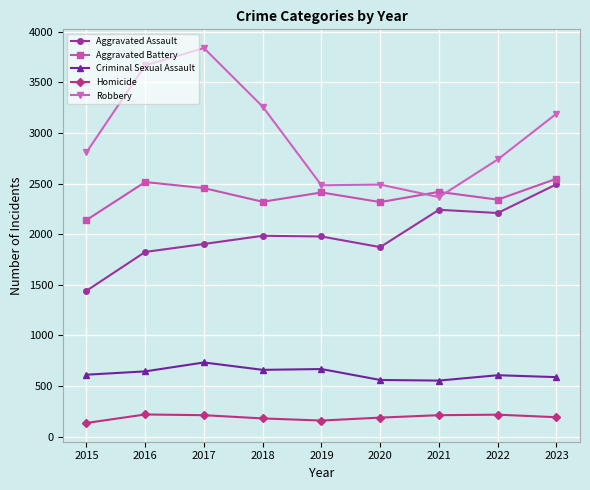

Which series has the widest spread of values?

Robbery